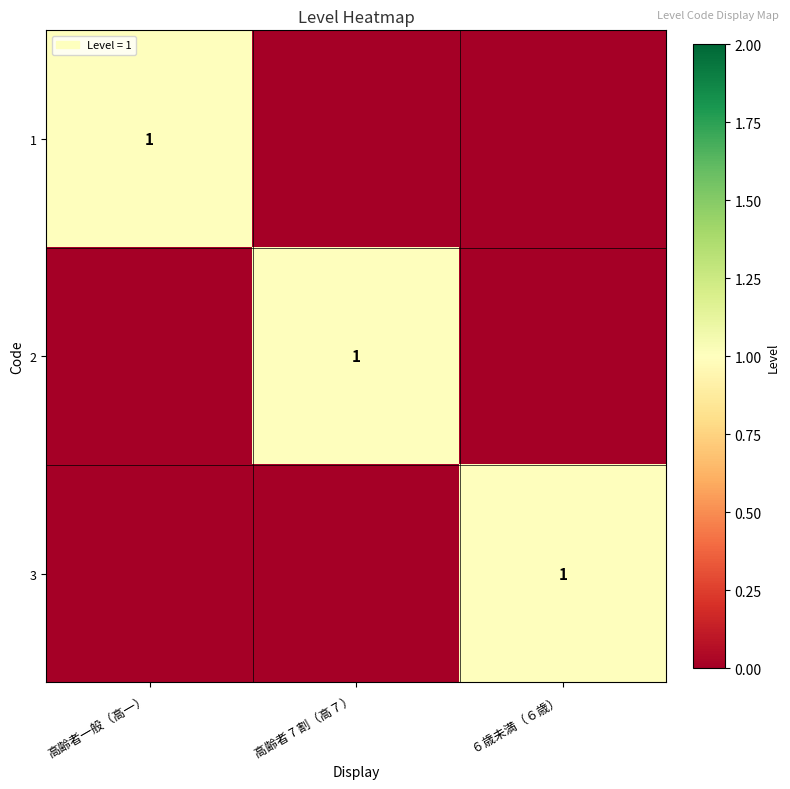

Which category has the lowest value across all series?

高齢者 7 割（高７）